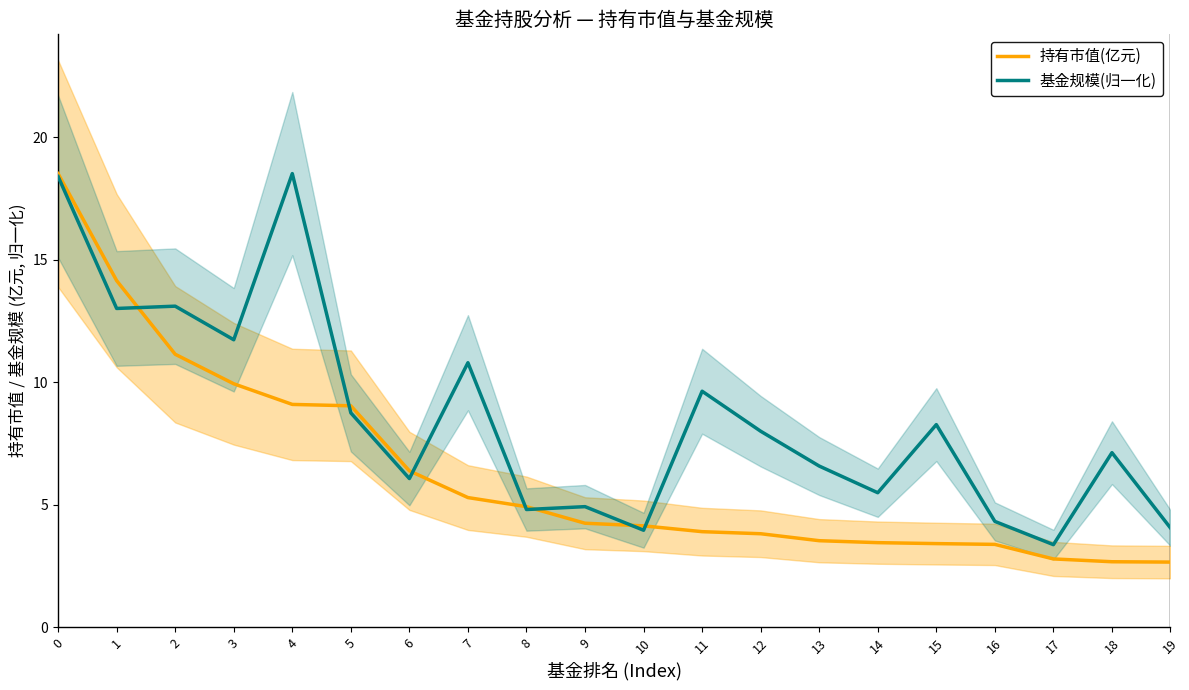

True or false: 持有市值(亿元) has more than 1 points higher than both neighbors.

False